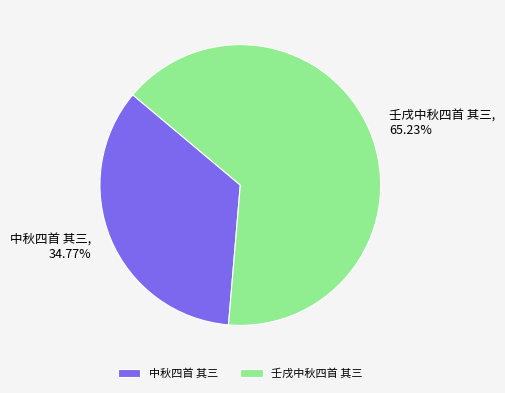

Combined, what portion of the pie is 壬戌中秋四首 其三 and 中秋四首 其三?

100.0%